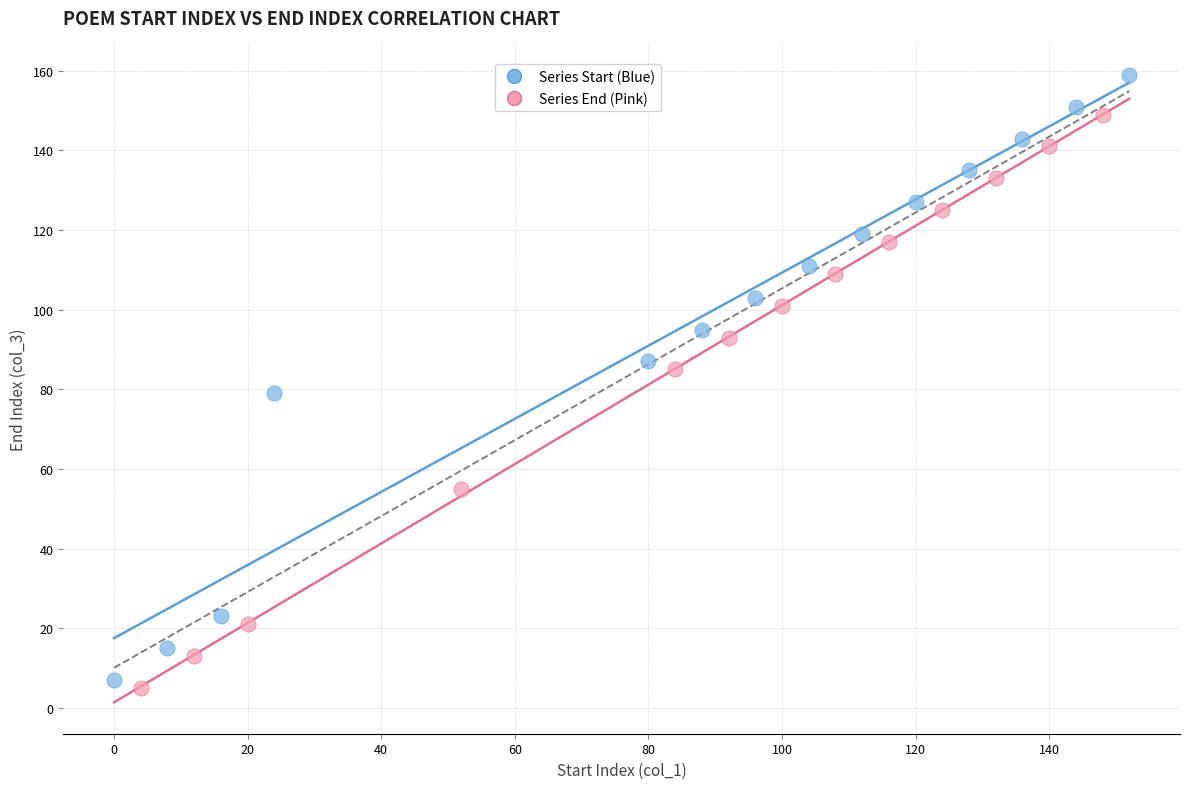

Which series contains the highest Y value?

Series Start (Blue)